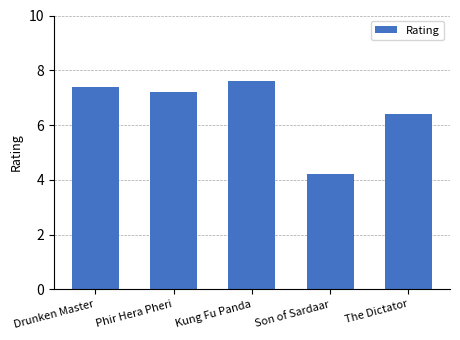

What is the sum of all values?

32.8